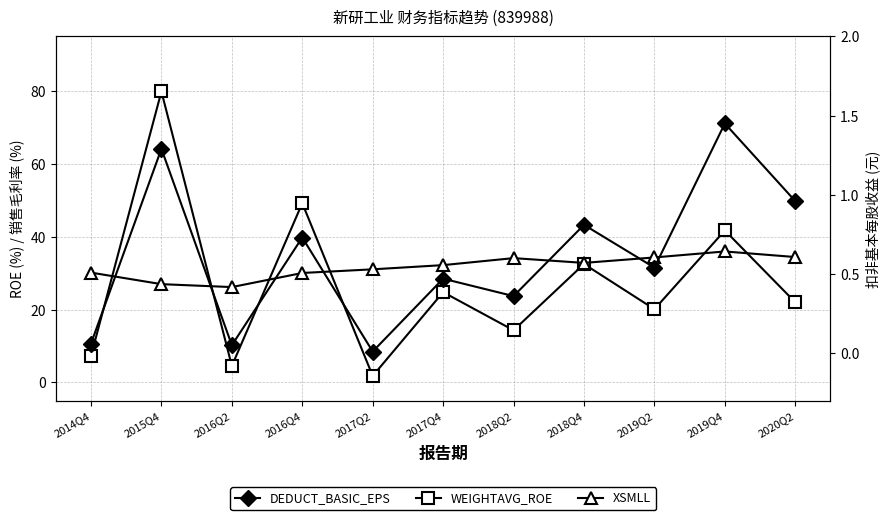

In DEDUCT_BASIC_EPS, how many points are lower than both neighbors (excluding endpoints)?

4